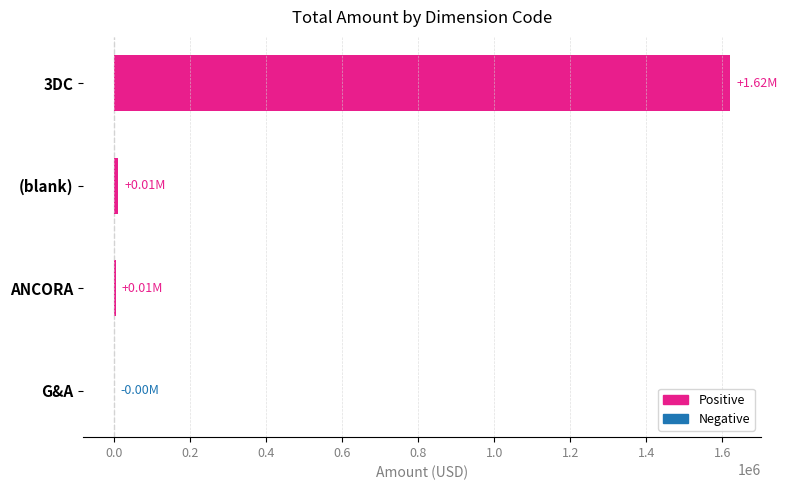

How many series are shown in this chart?

1